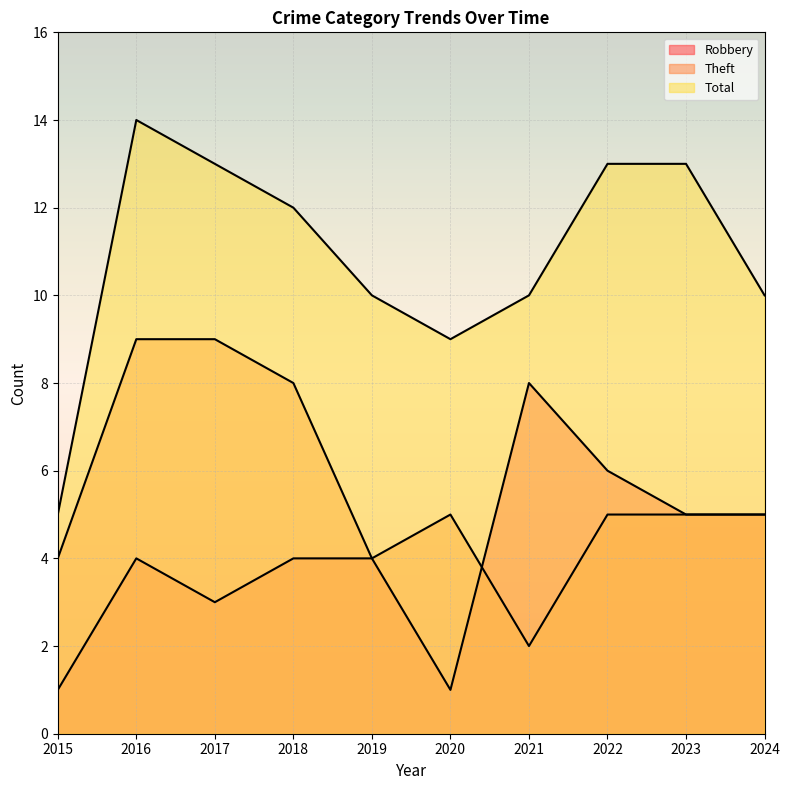

How many data points in Theft are less than 5?

3